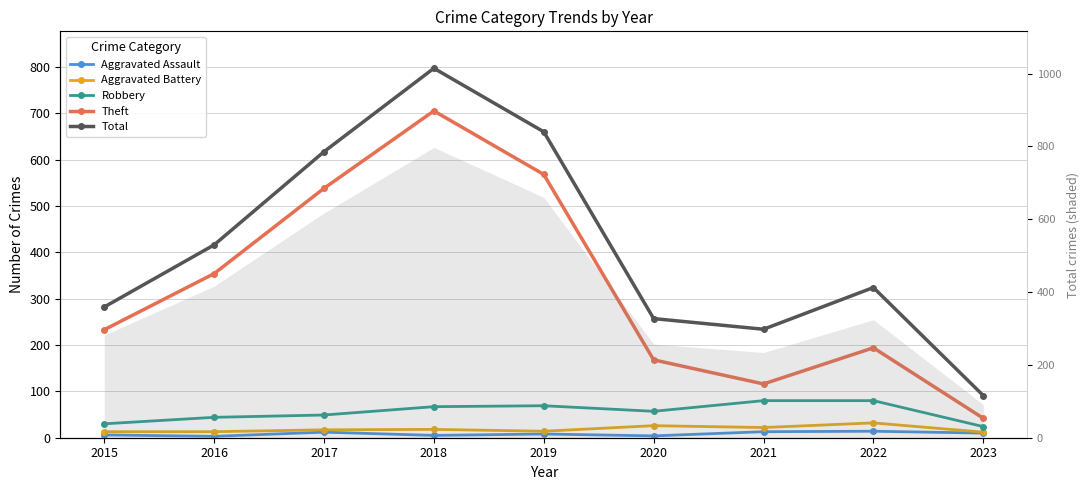

List the series in order of their peak value, highest first.

Total, Theft, Robbery, Aggravated Battery, Aggravated Assault